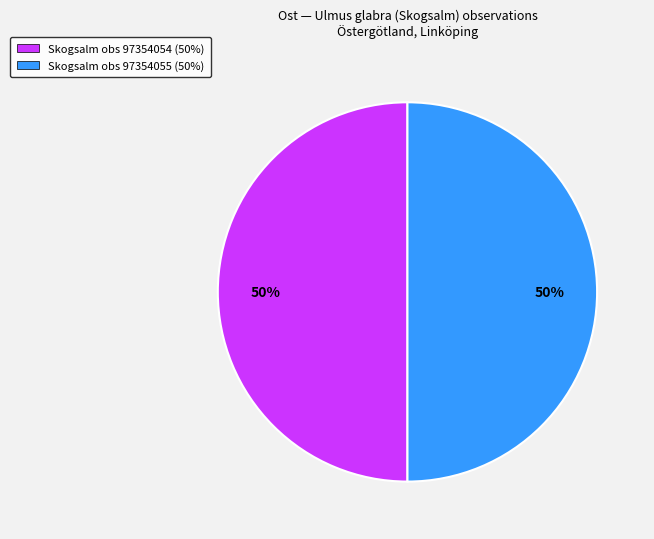

Combined, do Skogsalm obs 97354054 (50%) and Skogsalm obs 97354055 (50%) account for over 50%?

Yes